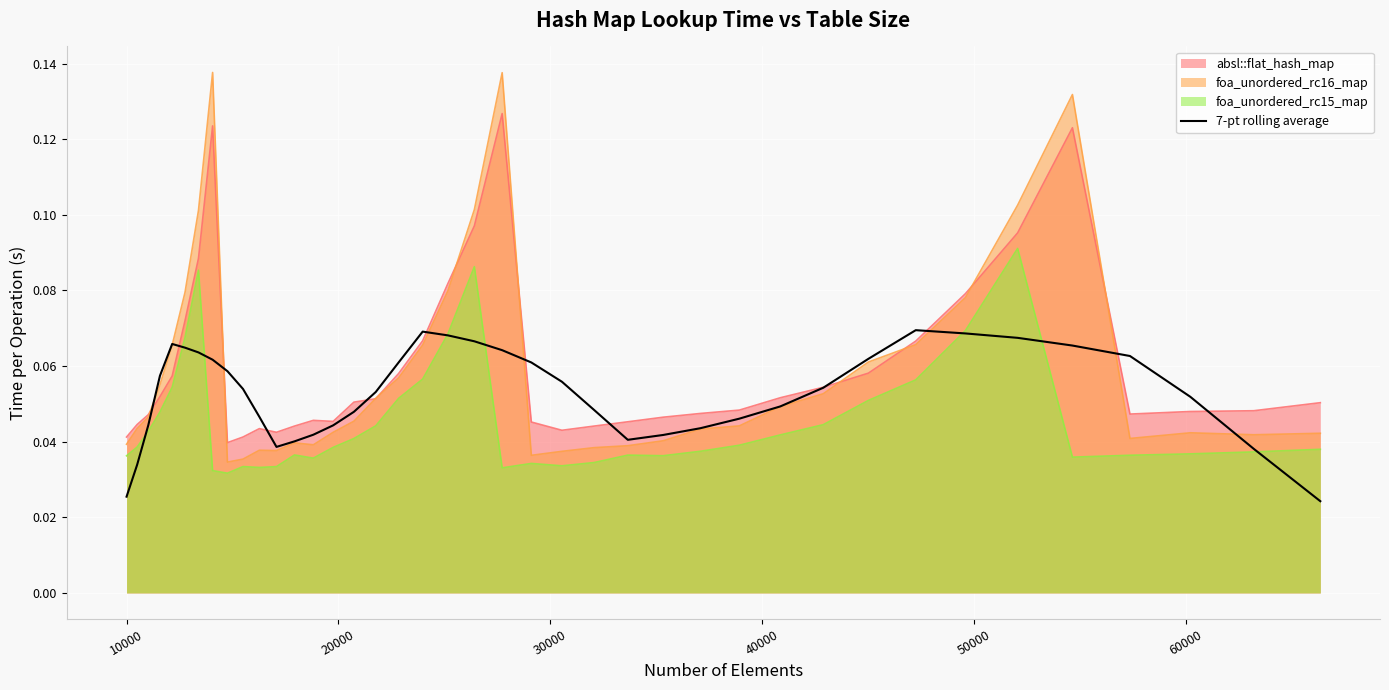

Rank the series by their maximum value, from lowest to highest.

7-pt rolling average, foa_unordered_rc15_map, absl::flat_hash_map, foa_unordered_rc16_map